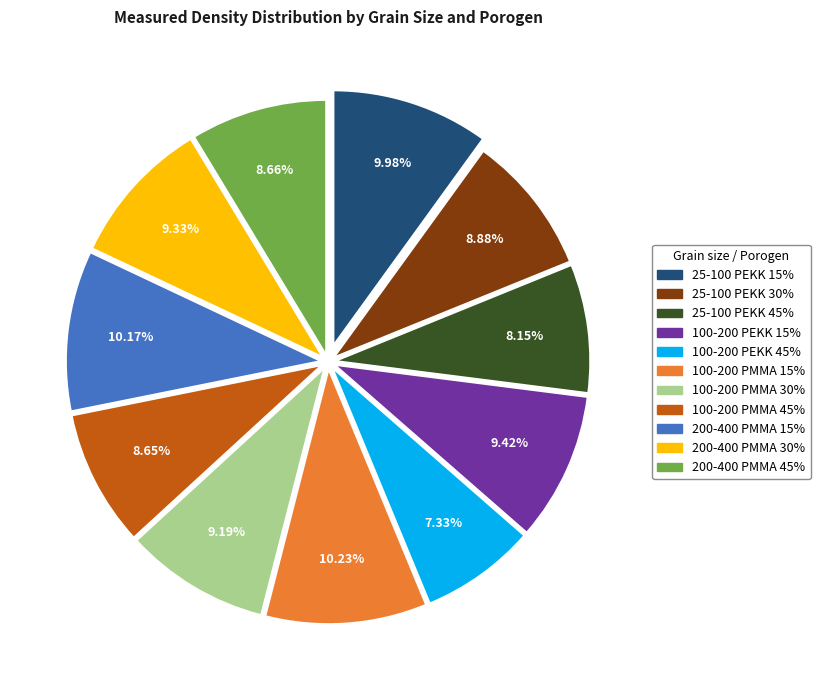

How many segments does this pie chart have?

11